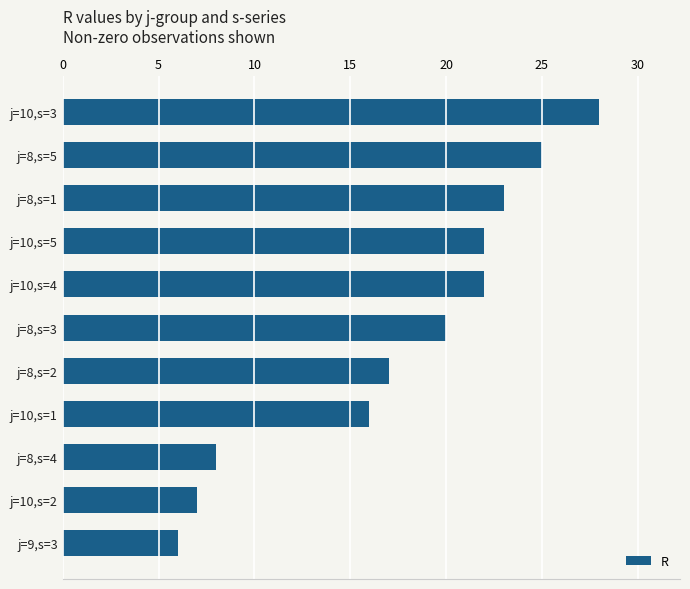

What is the average value?

18